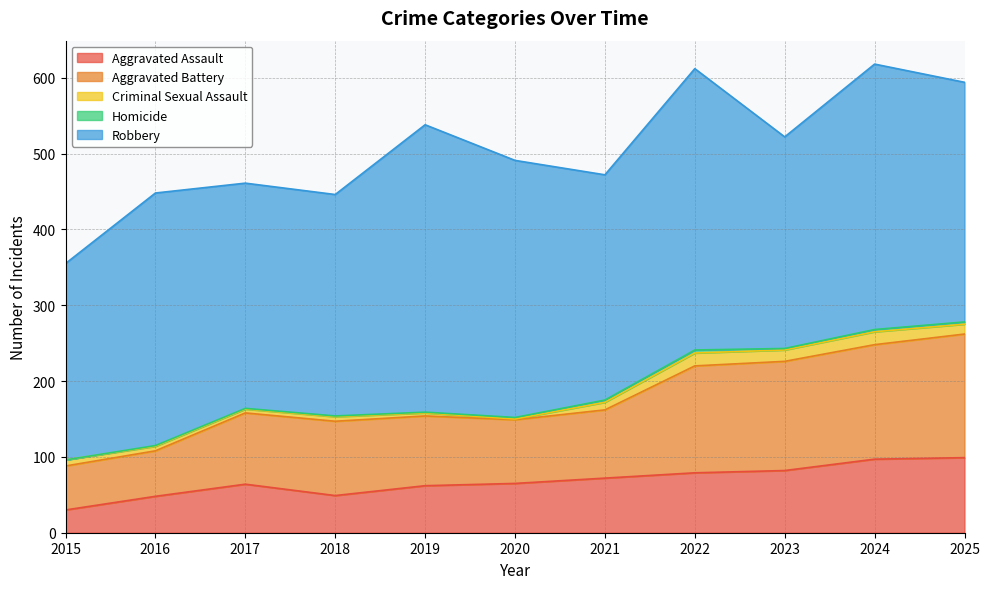

The Homicide series shows 3 at 2023. True or false?

False